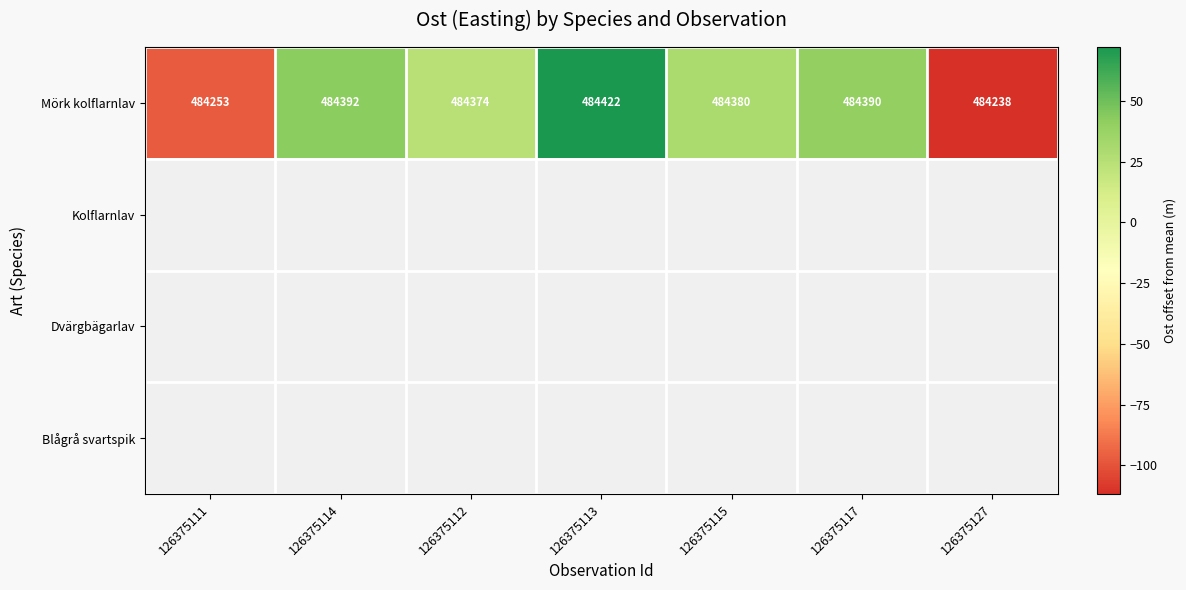

Which has a higher value, 126375117 or 126375111?

126375117